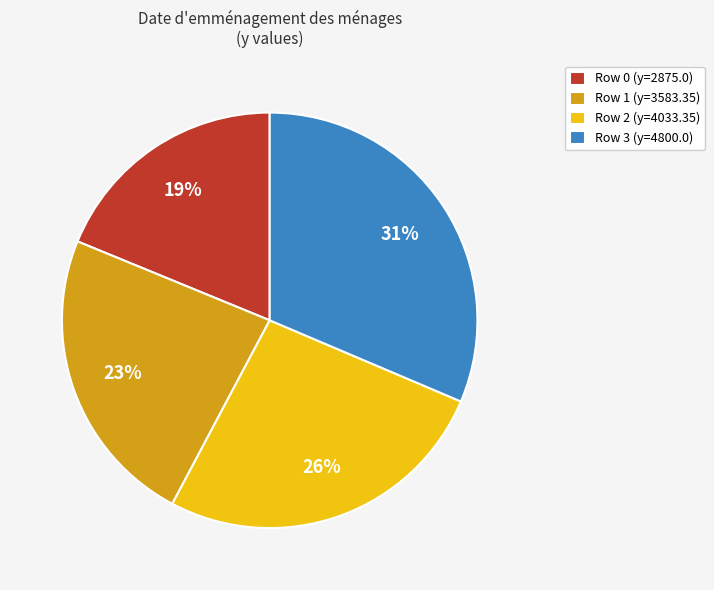

Do Row 2 (y=4033.35) and Row 1 (y=3583.35) together represent more than half of the pie?

No